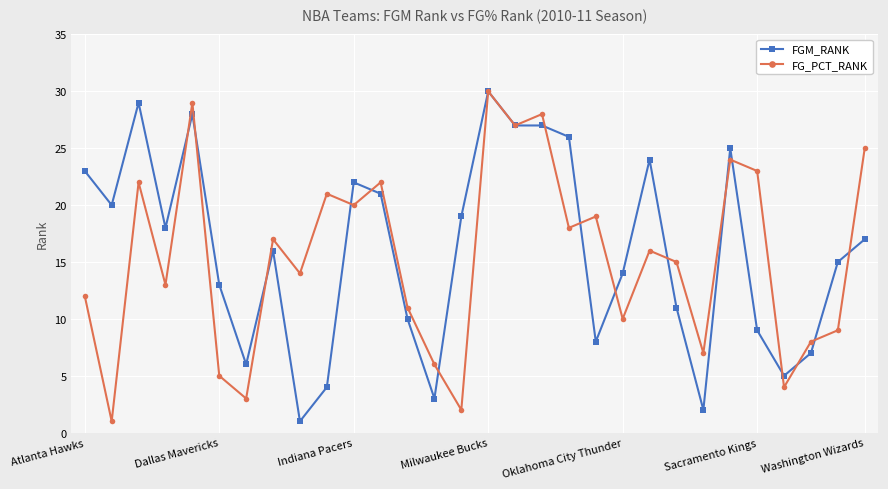

True or false: FGM_RANK has more than 1 points higher than both neighbors.

True